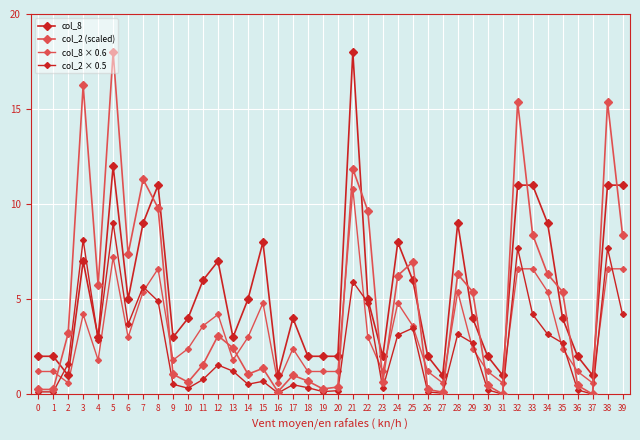

Which series has the largest range (max minus min)?

col_2 (scaled)